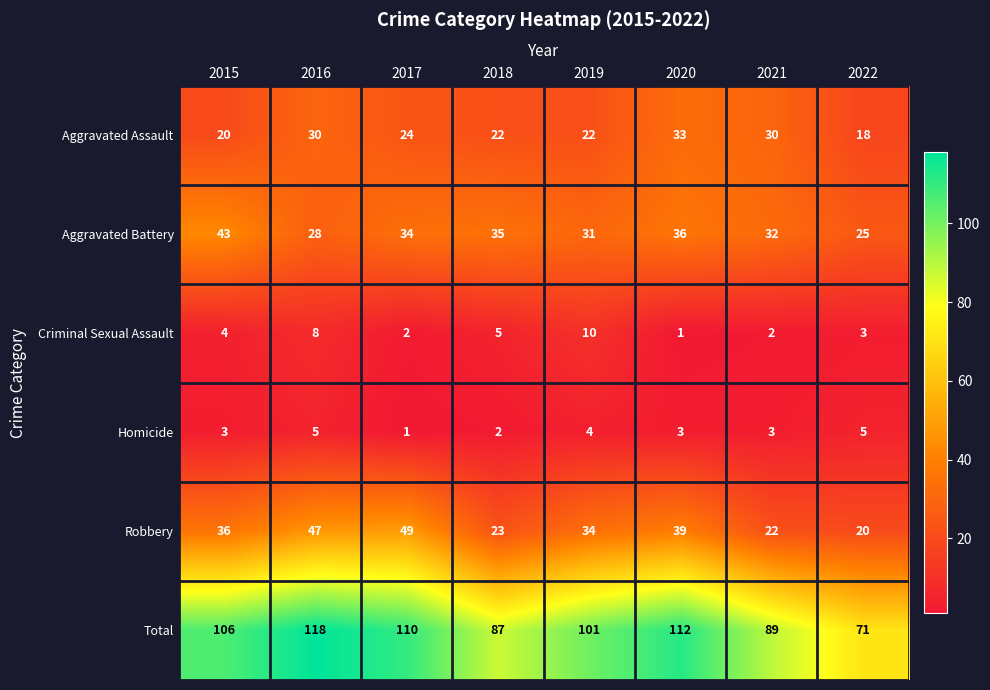

How many Aggravated Assault values are between 22 and 30?

5